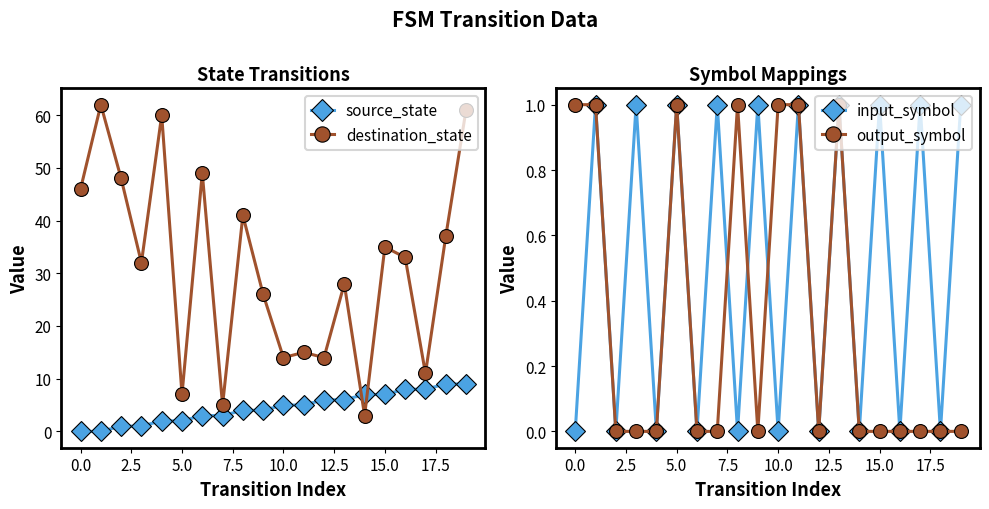

Which series ends up on top after the final intersection of source_state and destination_state?

destination_state